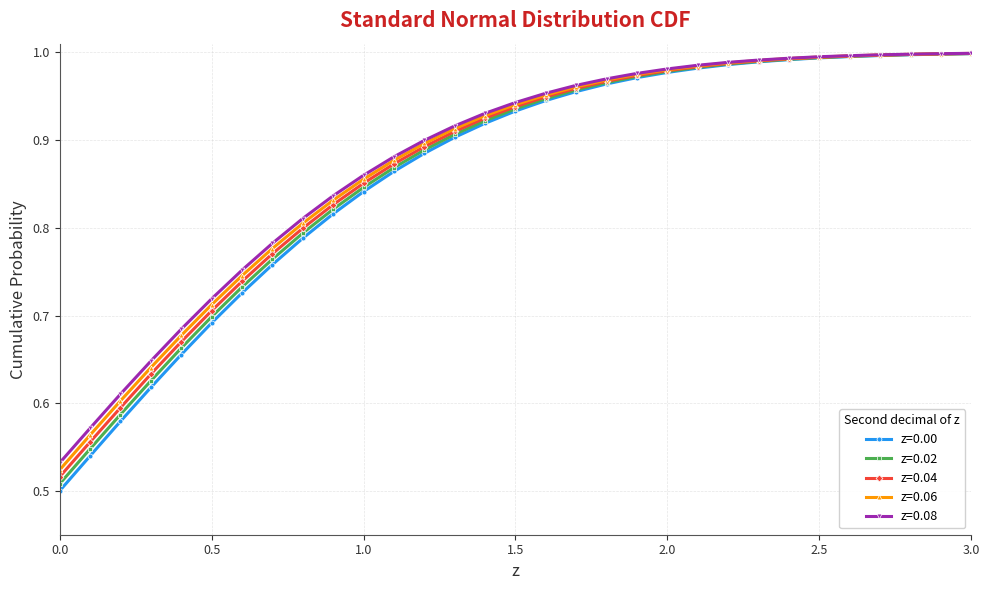

Which series has the widest spread of values?

z=0.00